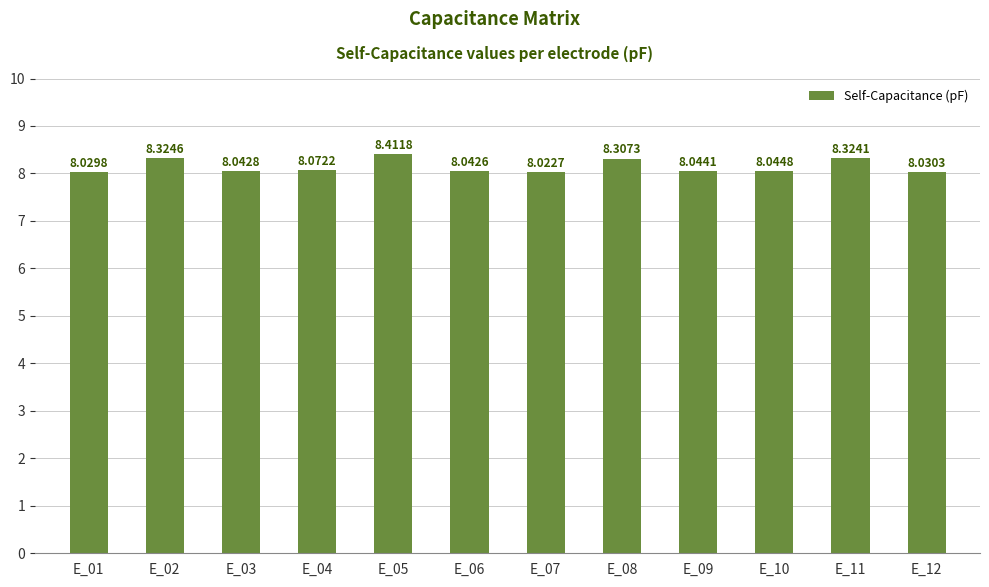

What is the sum of the values at E_11 and E_01?

16.4